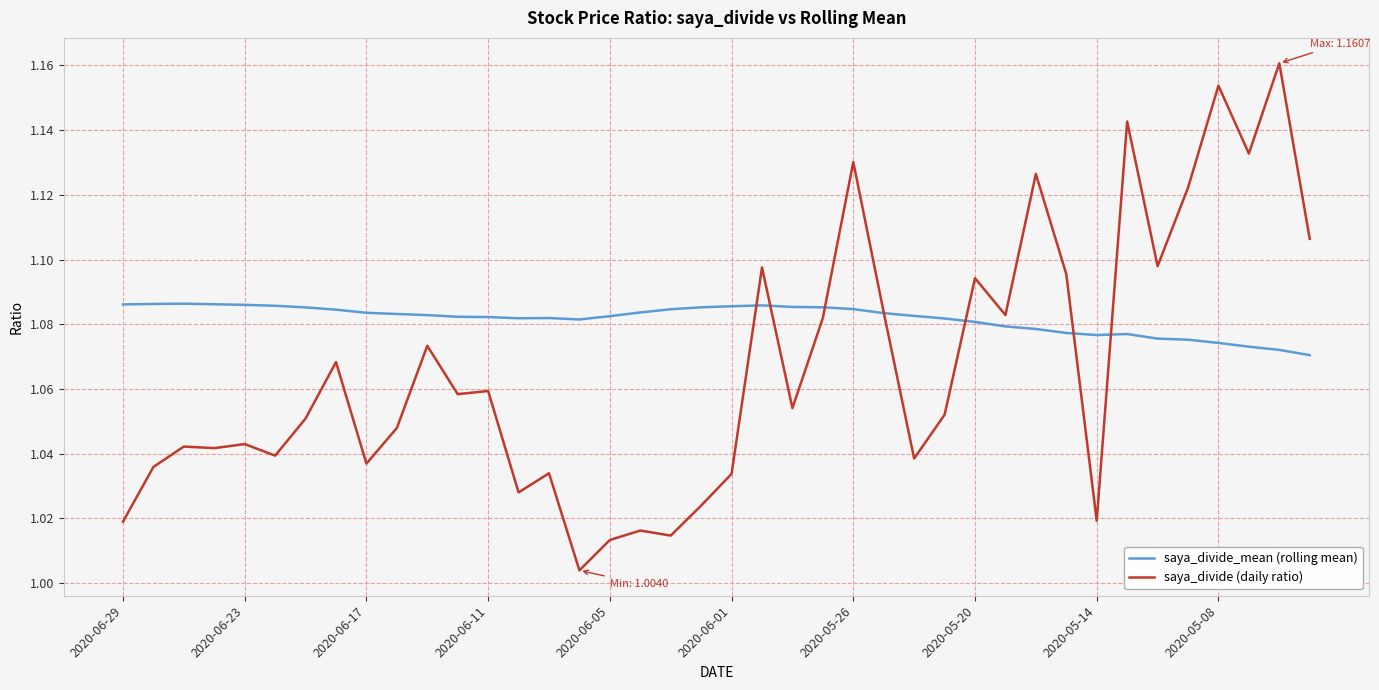

List the series in order of their peak value, highest first.

saya_divide (daily ratio), saya_divide_mean (rolling mean)